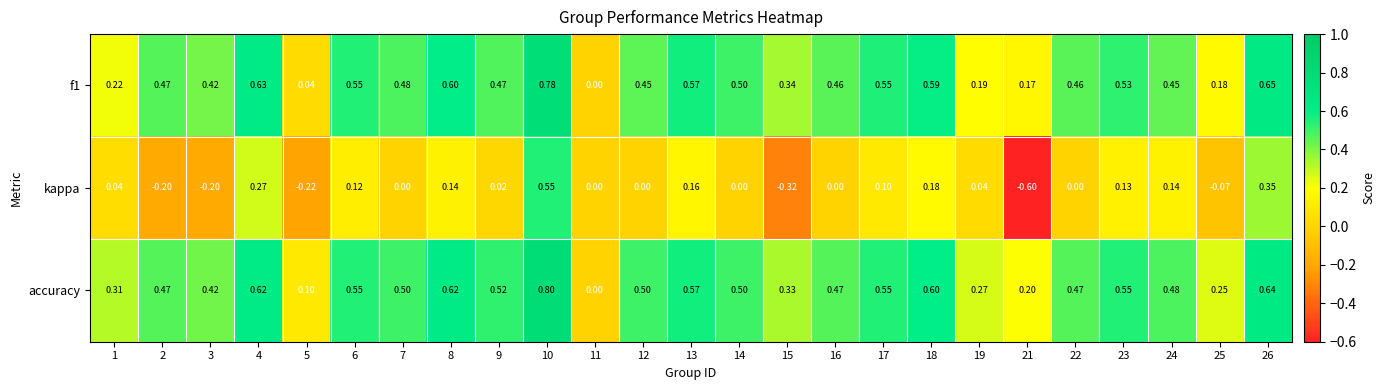

Which series has the largest total across all categories?

accuracy